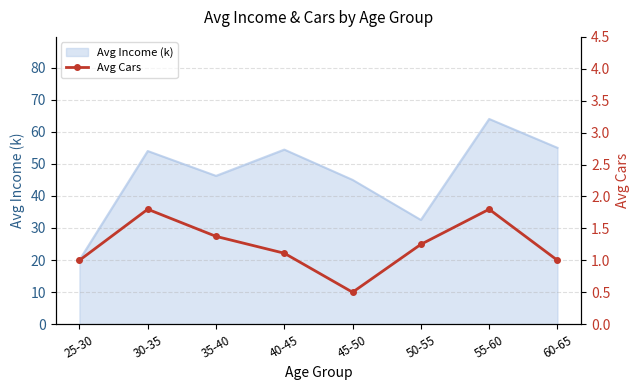

What is the label of the 5th point from the right?

40-45